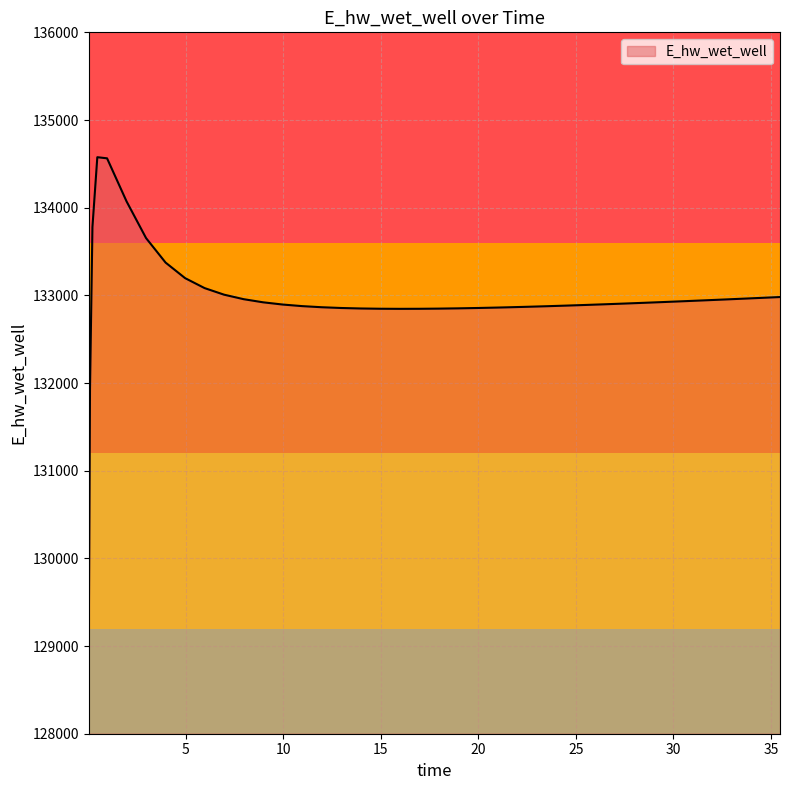

What is the greatest value displayed?

134575.7